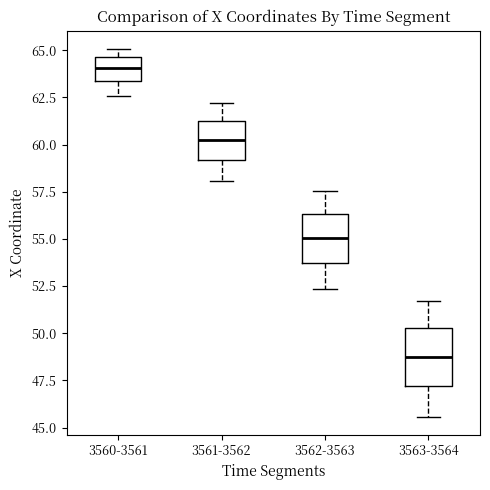

Where does the upper whisker of the box for 3563-3564 end on the y-axis? The values are not printed on the chart, so give them approximately, as read against the axis.

51.5